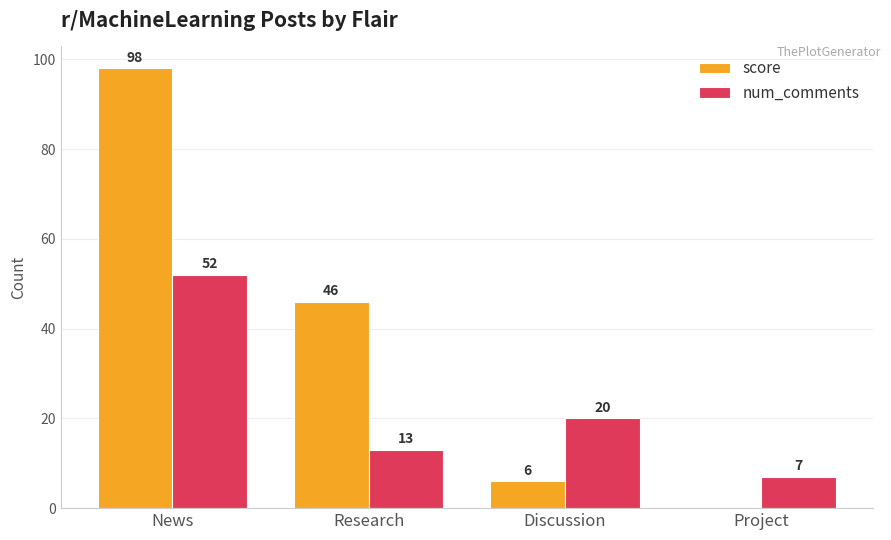

Are the bars grouped side by side (vs. stacked)?

Yes